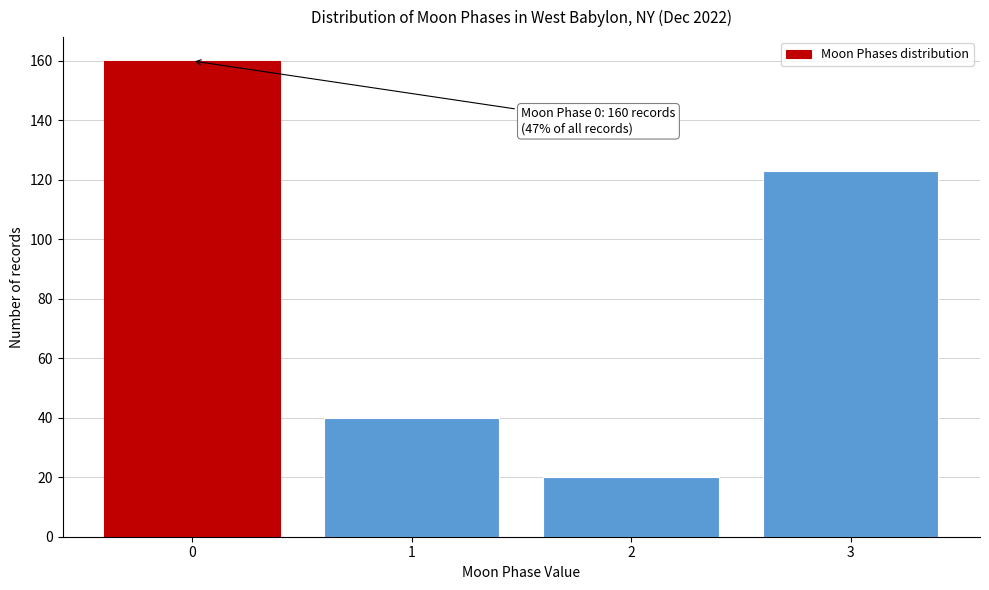

Reading right to left, list all the values displayed in this chart.

123	20	40	160